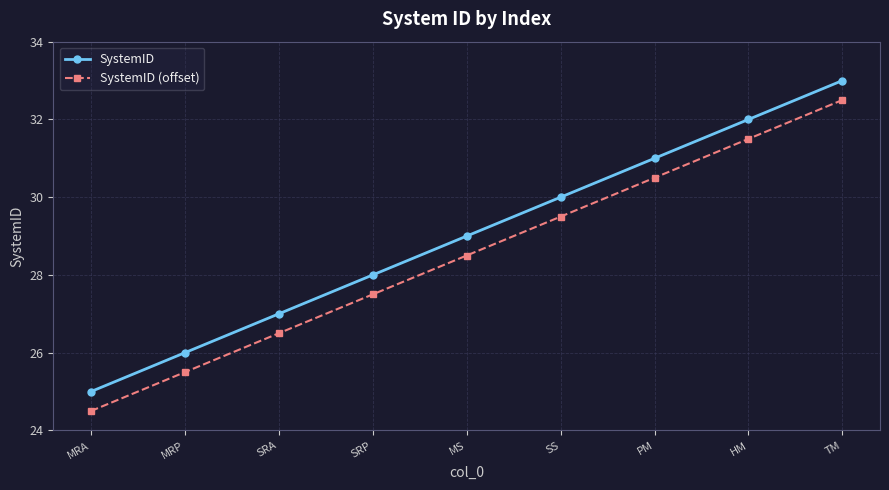

Reading left to right, list all the values displayed in this chart.

SystemID: MRA=25.0	MRP=26.0	SRA=27.0	SRP=28.0	MS=29.0	SS=30.0	PM=31.0	HM=32.0	TM=33.0
SystemID (offset): MRA=24.5	MRP=25.5	SRA=26.5	SRP=27.5	MS=28.5	SS=29.5	PM=30.5	HM=31.5	TM=32.5